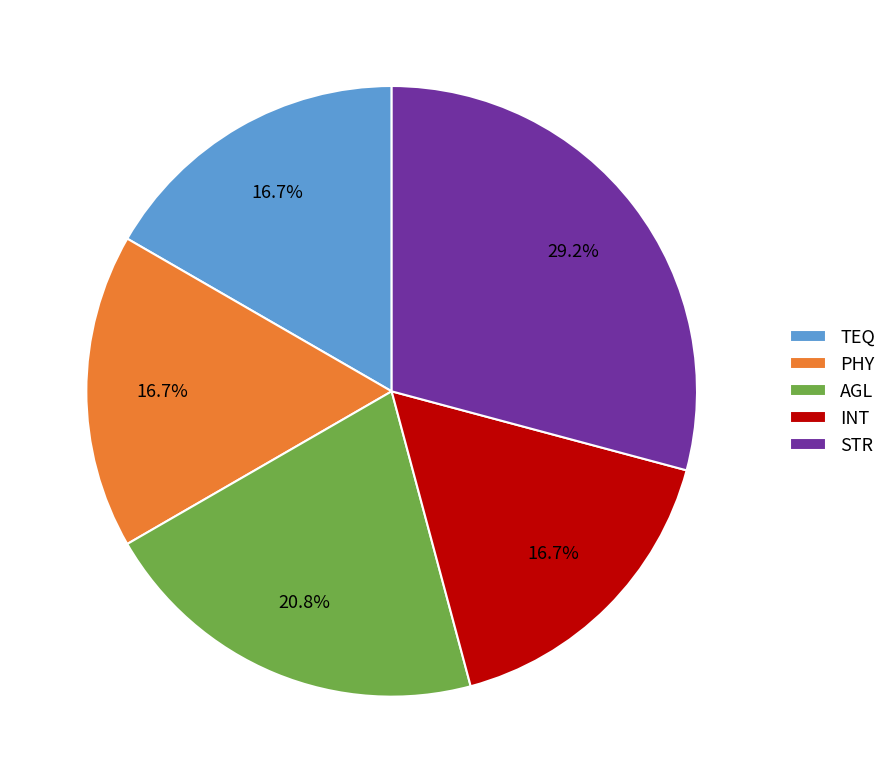

The PHY slice represents 17% of the pie. True or false?

True